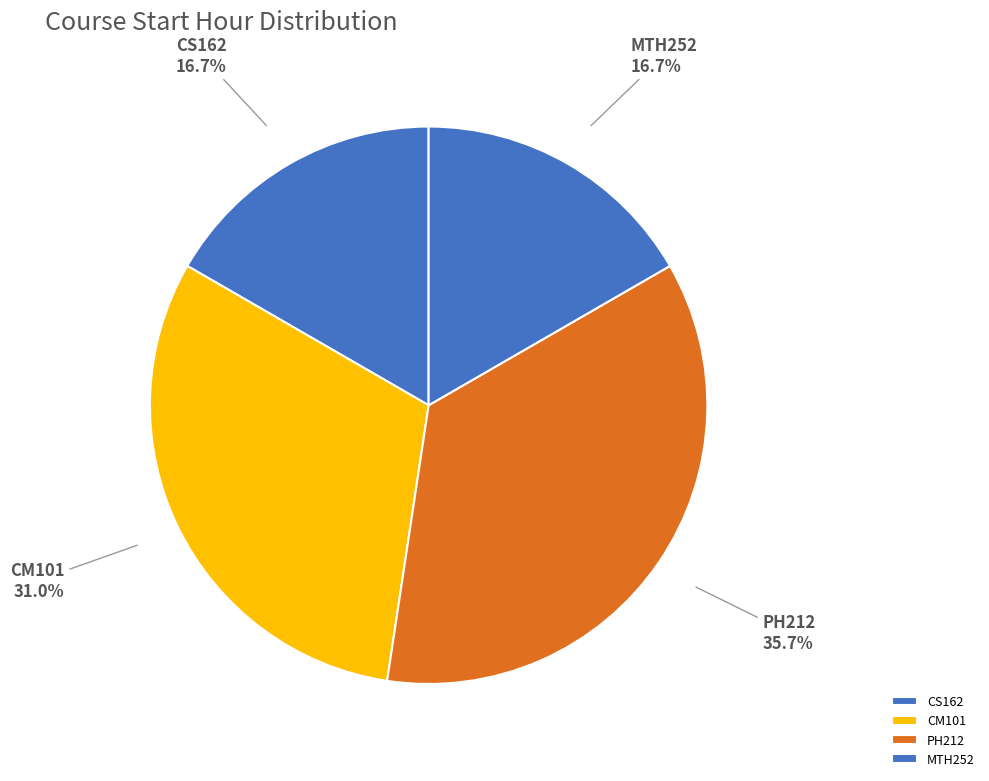

Is there any slice that represents more than half of the pie?

No